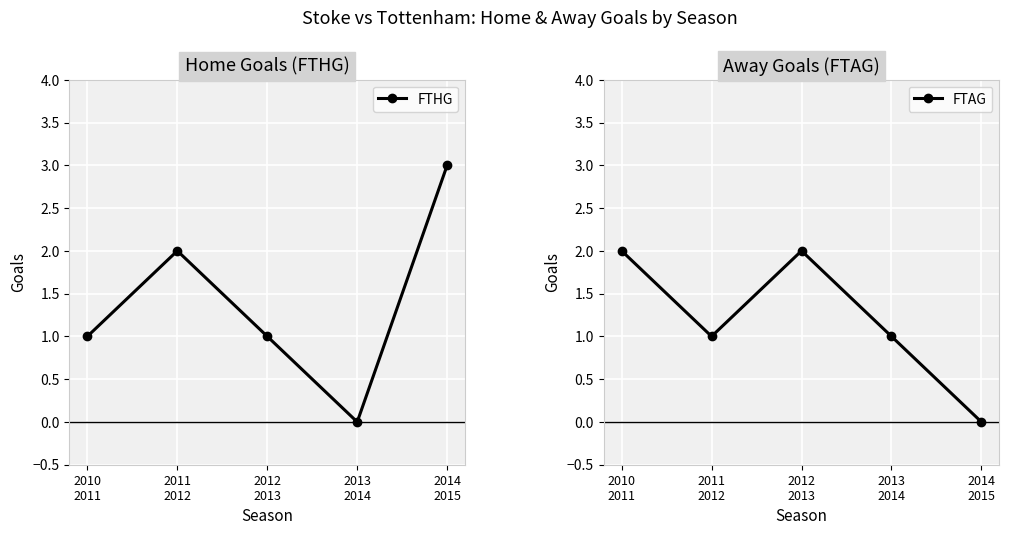

Which category has the lowest value in the FTAG series?

2014
2015